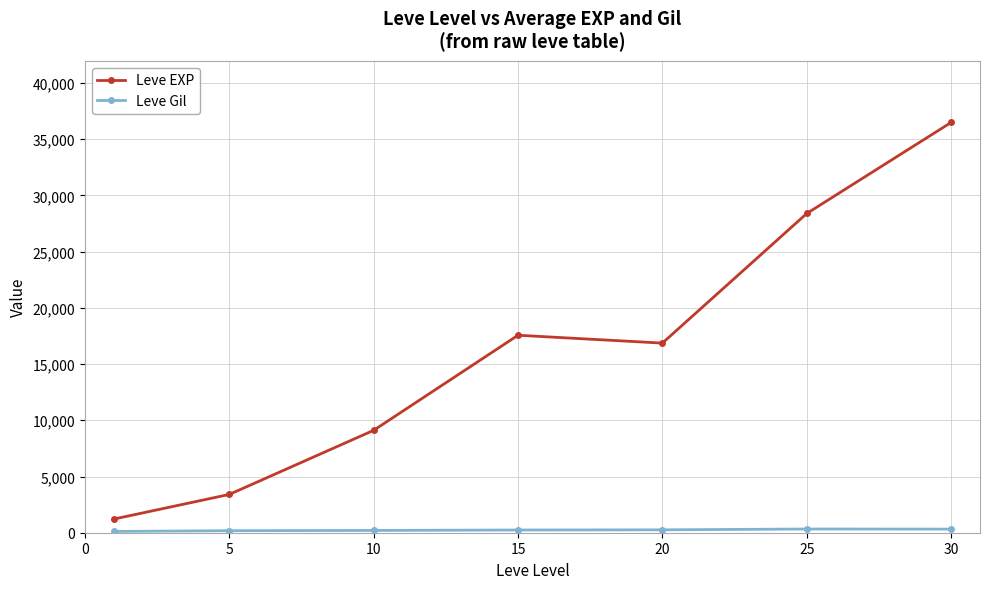

Which series has the widest spread of values?

Leve EXP